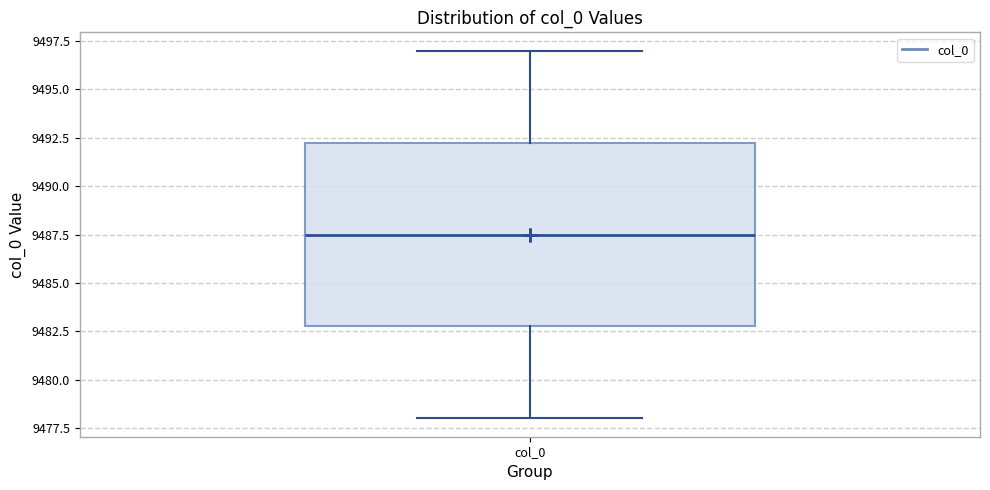

Transcribe this box plot: give where the median line is, the range the box spans, and where the two whiskers end, as read against the y-axis. The values are not printed on the chart, so give them approximately, as read against the axis.

median 9487.5, box 9483.0 to 9492.5, whiskers 9478.0 to 9497.0